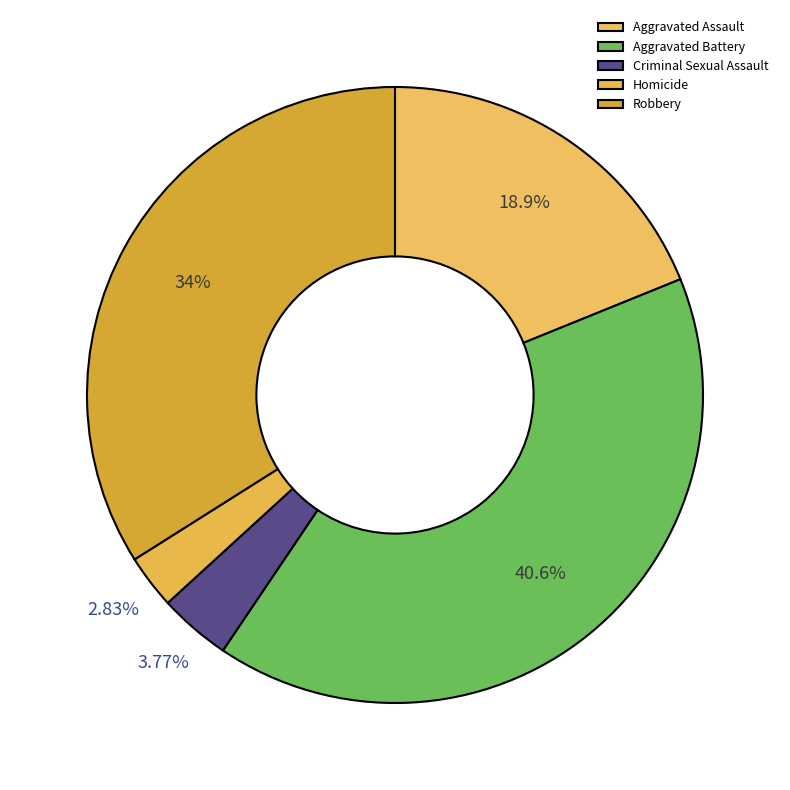

To the nearest percent, what portion does Robbery represent?

34%